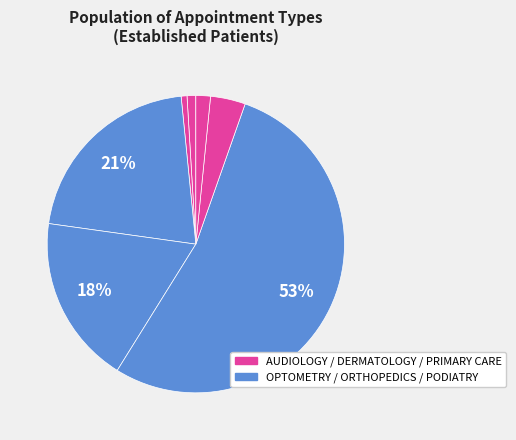

How many slices are in this pie chart?

7